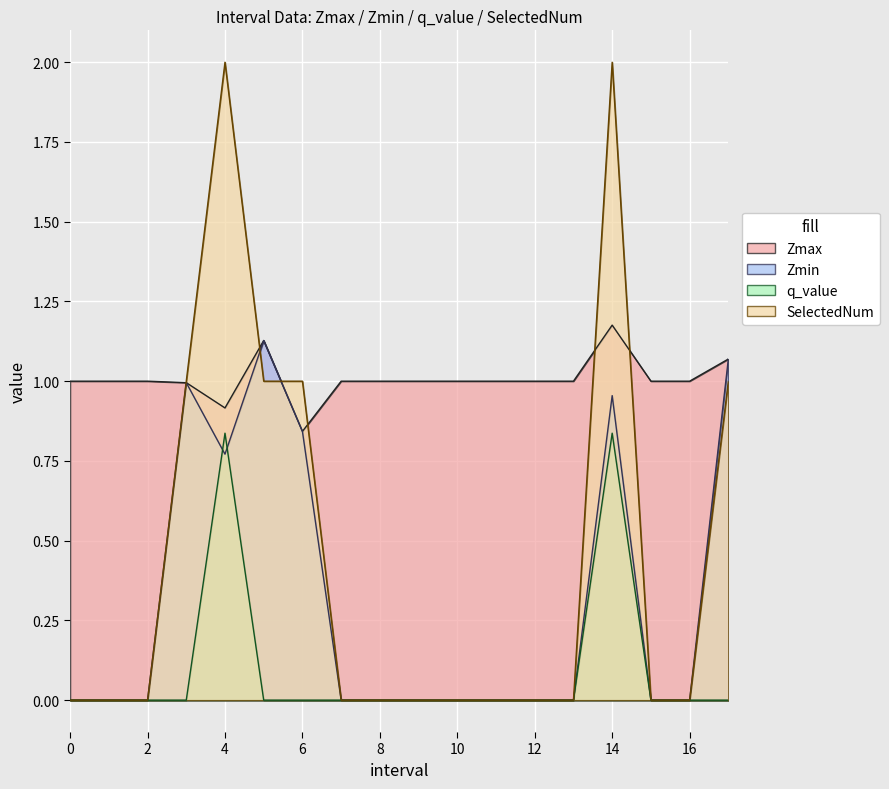

Between 15 and 6.0, which is larger?

15